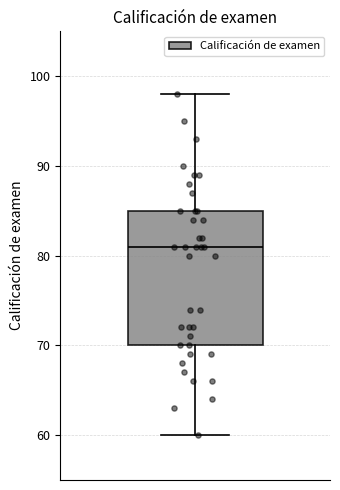

Transcribe this box plot: give where the median line is, the range the box spans, and where the two whiskers end, as read against the y-axis. The values are not printed on the chart, so give them approximately, as read against the axis.

median 81, box 70 to 85, whiskers 60 to 98